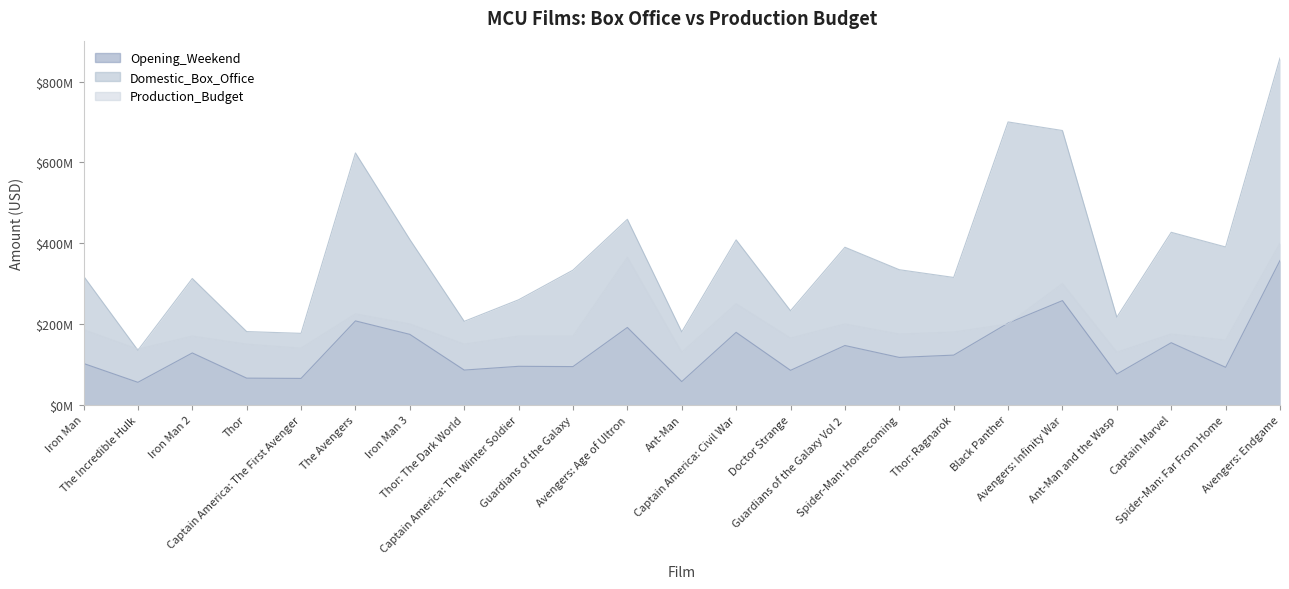

True or false: Domestic_Box_Office has more than 2 points higher than both neighbors.

True